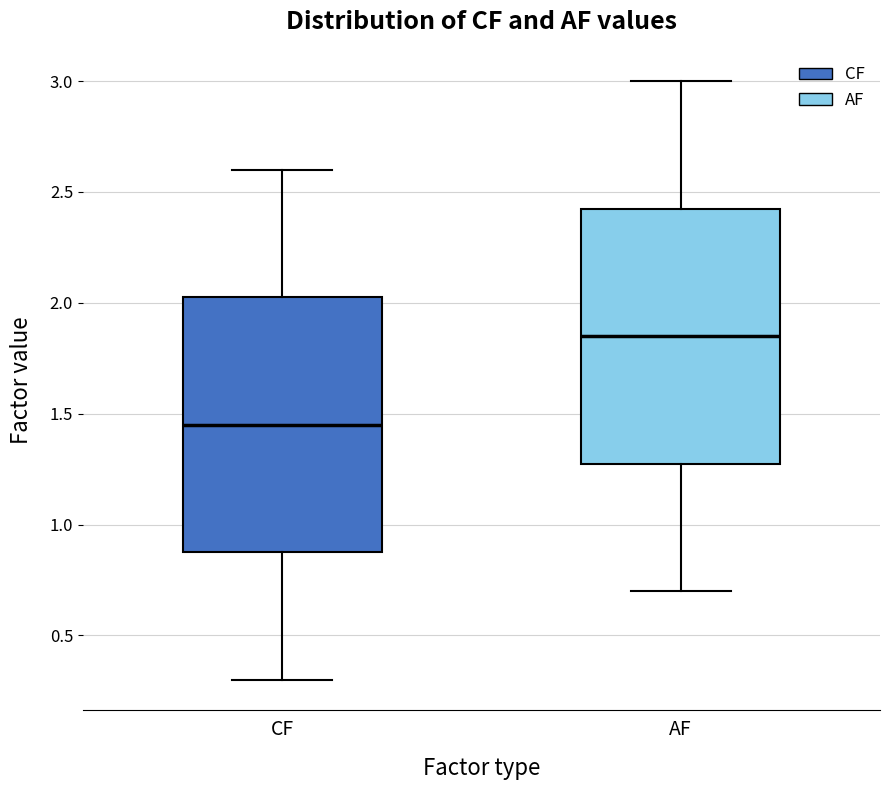

Reading left to right, read every box against the y-axis: the position of its median line, the range the box covers, and the ends of its whiskers. The values are not printed on the chart, so give them approximately, as read against the axis.

CF: median 1.45, box 0.90 to 2.05, whiskers 0.30 to 2.60
AF: median 1.85, box 1.30 to 2.45, whiskers 0.70 to 3.00